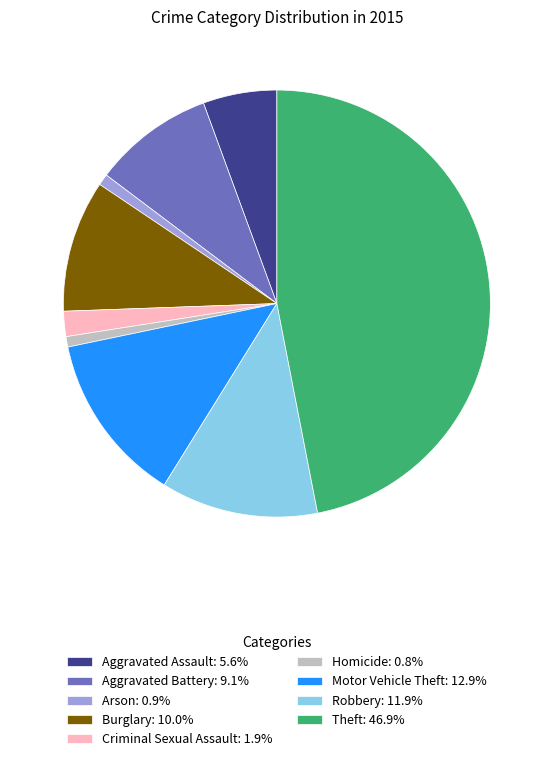

Do Robbery: 11.9% and Aggravated Battery: 9.1% together represent more than half of the pie?

No